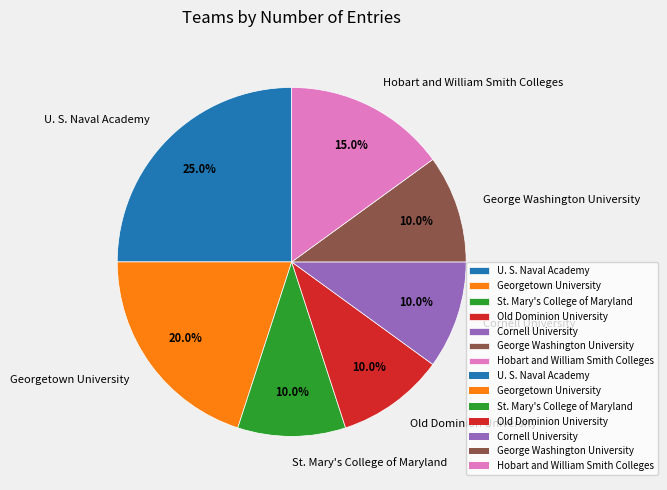

How many segments does this pie chart have?

7